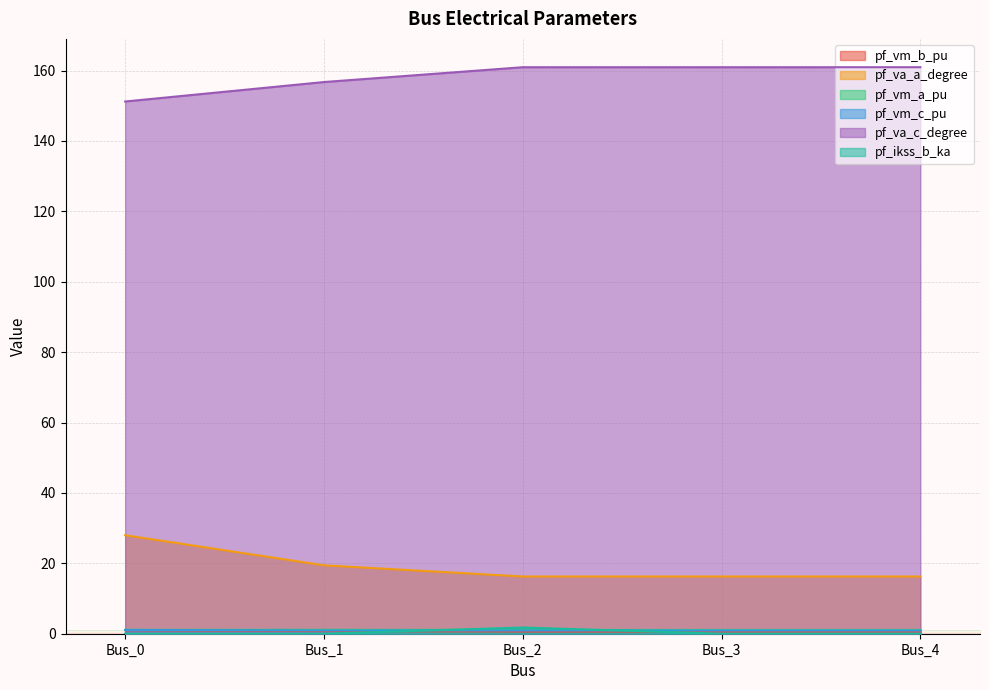

Which series changed the most between Bus_0 and Bus_3?

pf_va_a_degree